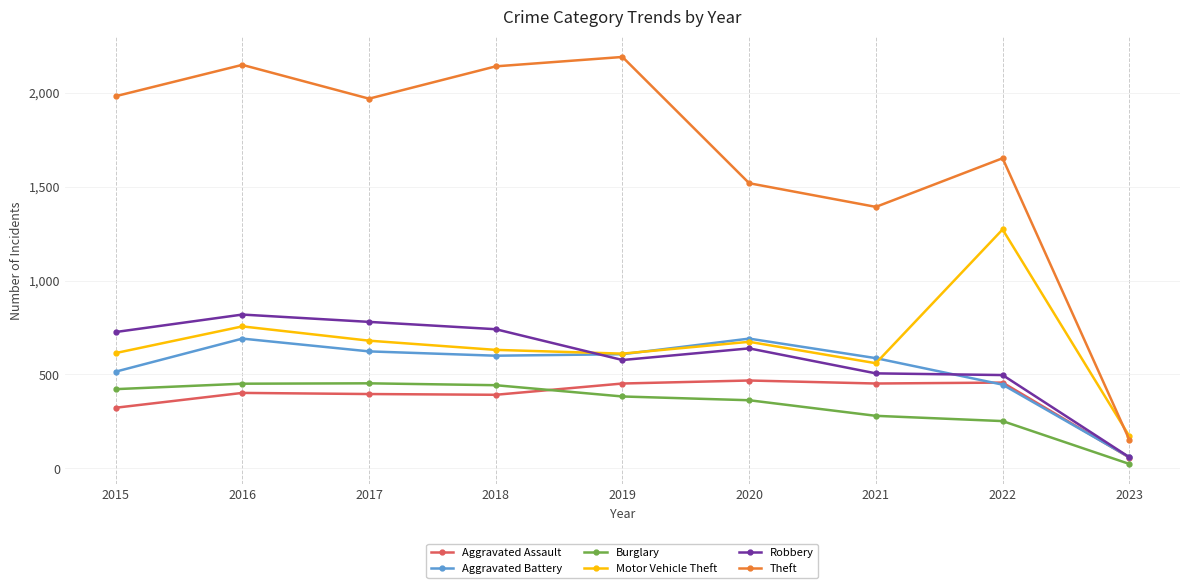

What is the value of the Burglary point at the 5th from the left?

383